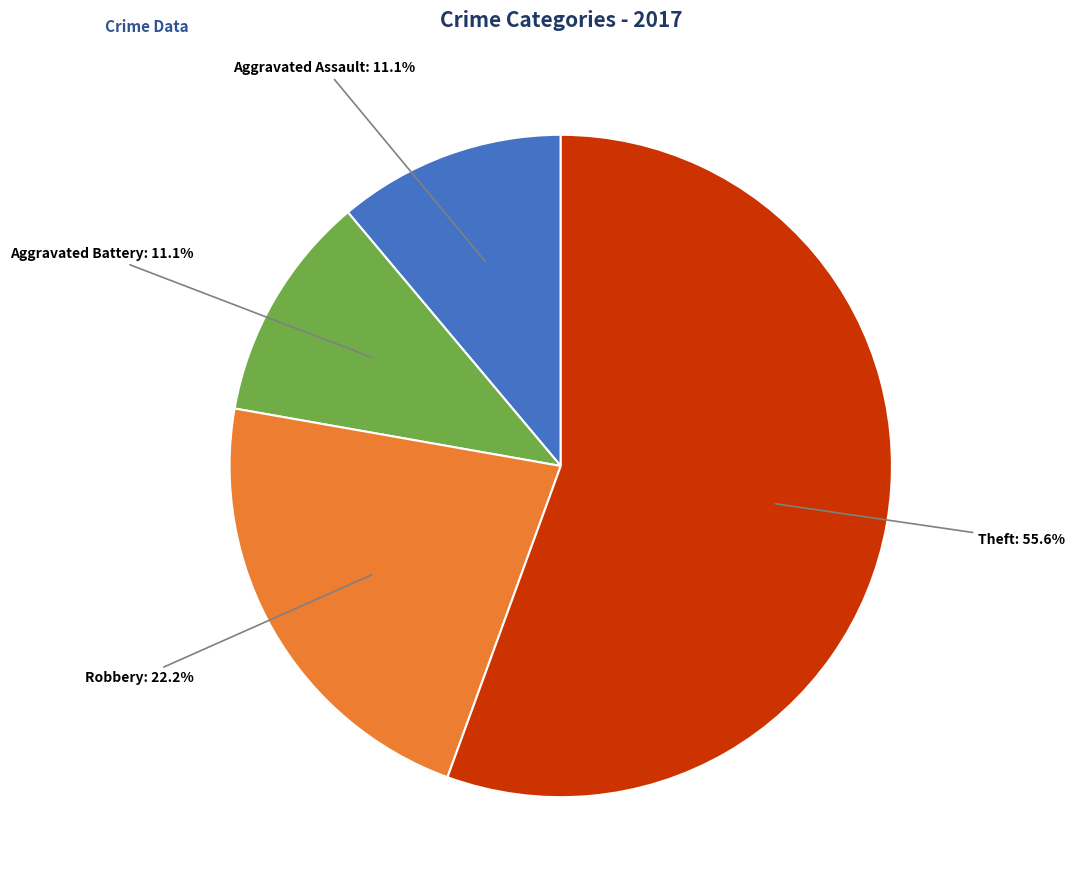

Count the number of slices in the pie.

4